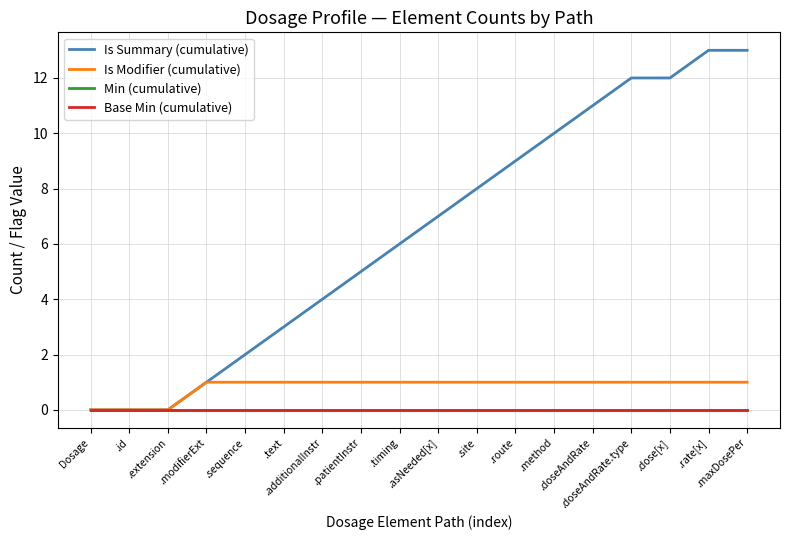

Does the chart have visible grid lines?

Yes